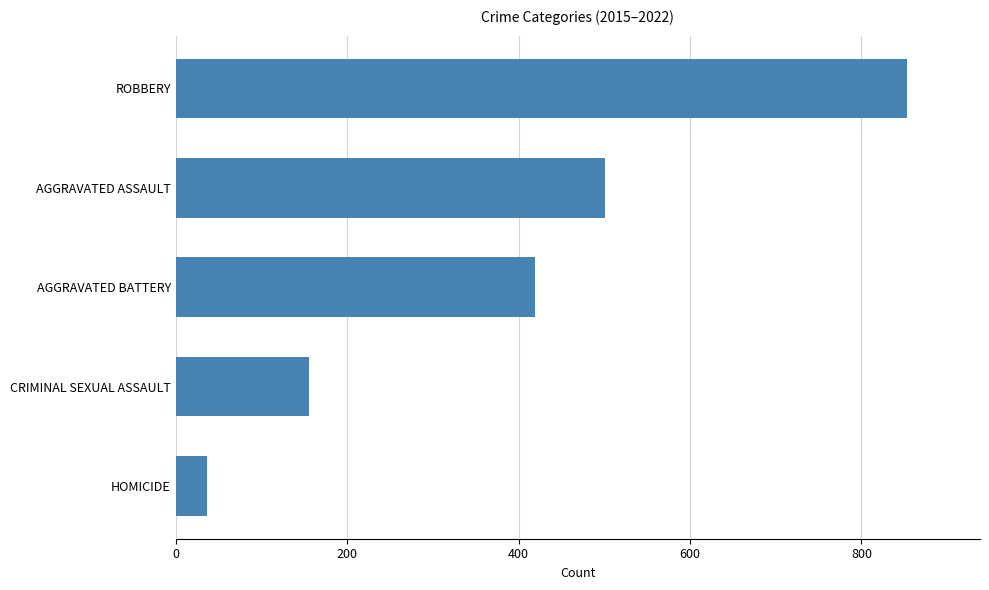

How many values are below 419?

2